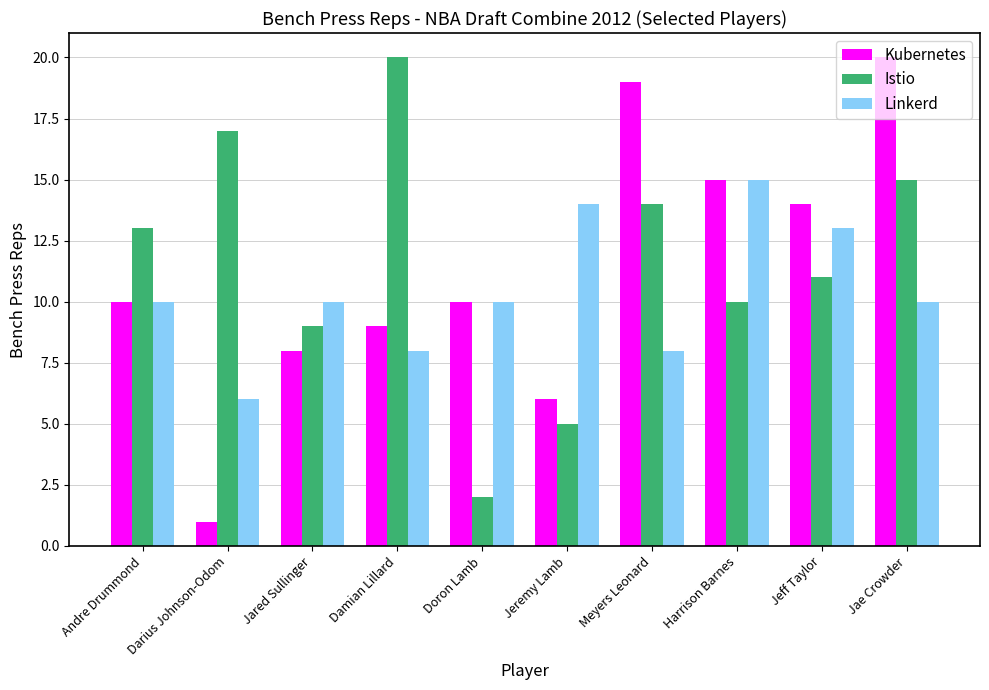

What is the difference between the Linkerd values at Damian Lillard and Jae Crowder?

2